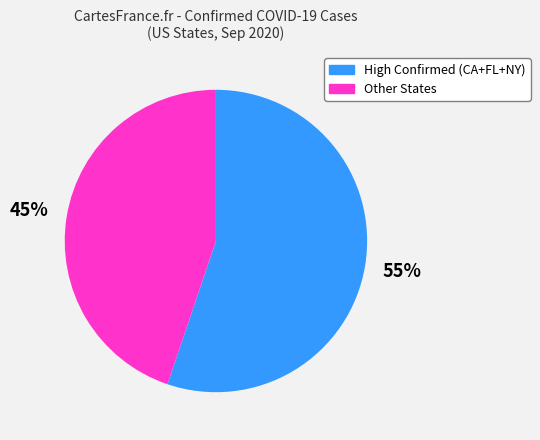

True or false: High Confirmed (CA+FL+NY) accounts for 55% of the total.

True